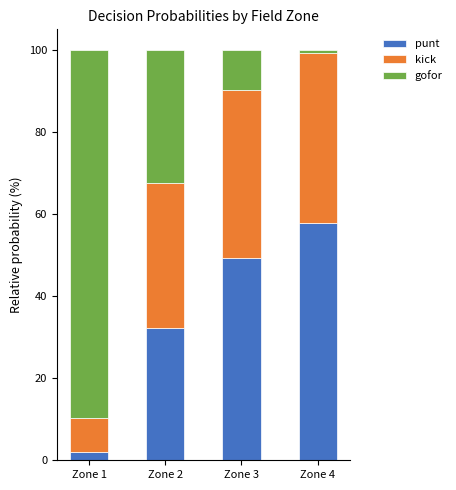

List the labels in order of punt value, largest first.

Zone 4, Zone 3, Zone 2, Zone 1